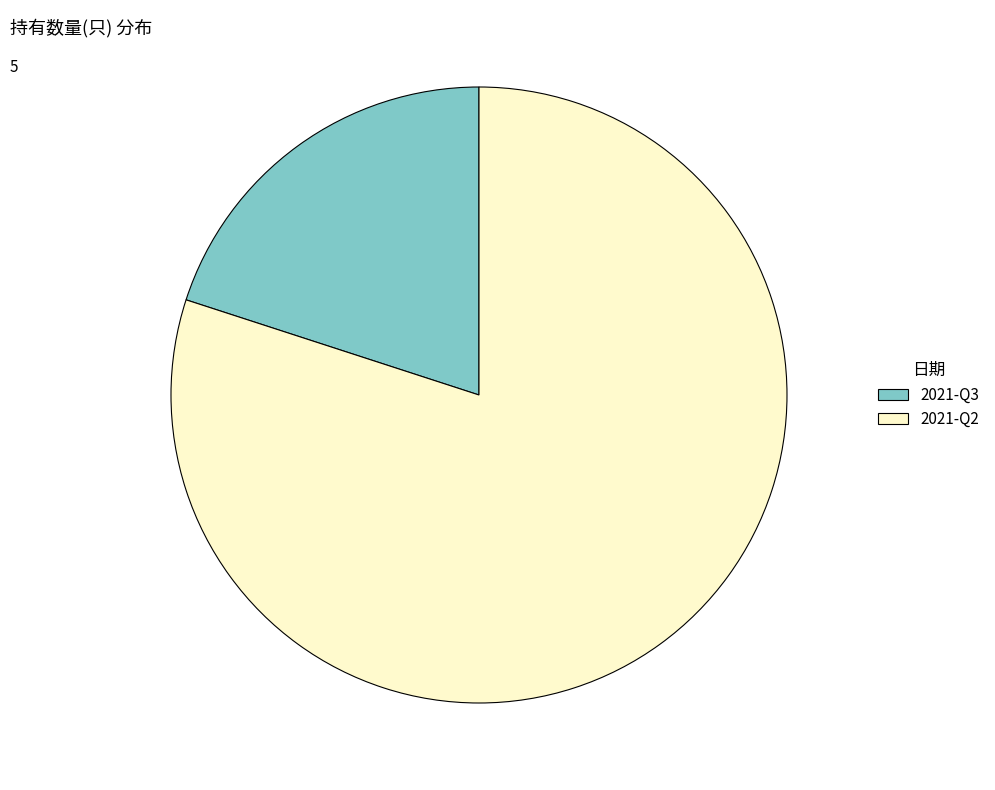

Is there a majority slice in this chart?

Yes